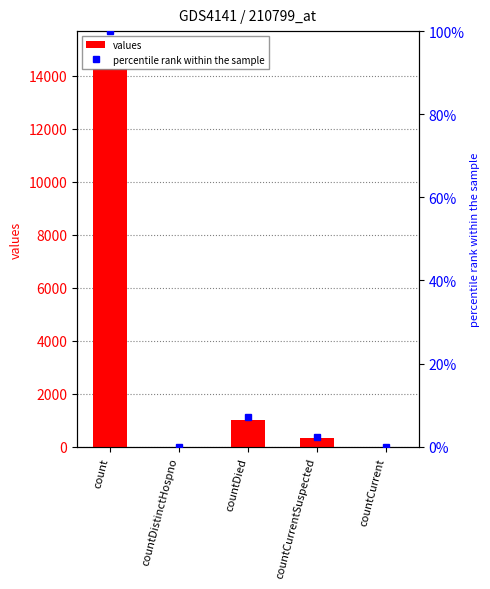

What is the sum of the values values at countCurrentSuspected and count?

14592